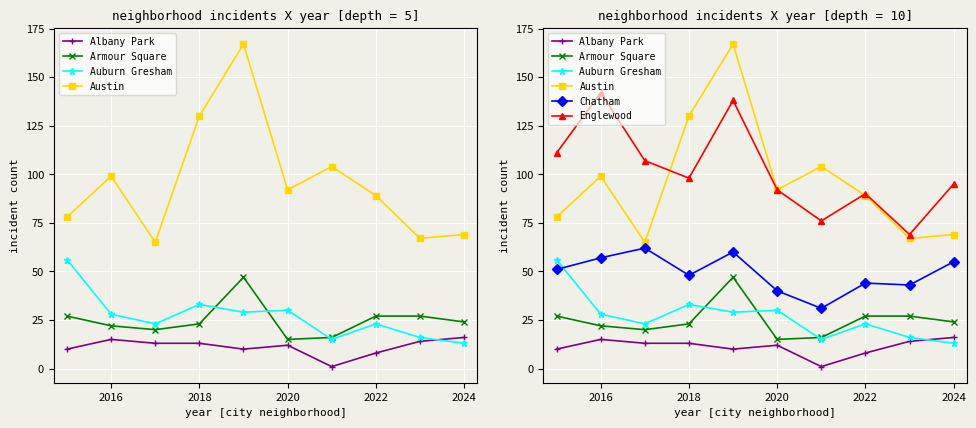

What is the sum of all Austin values?

960